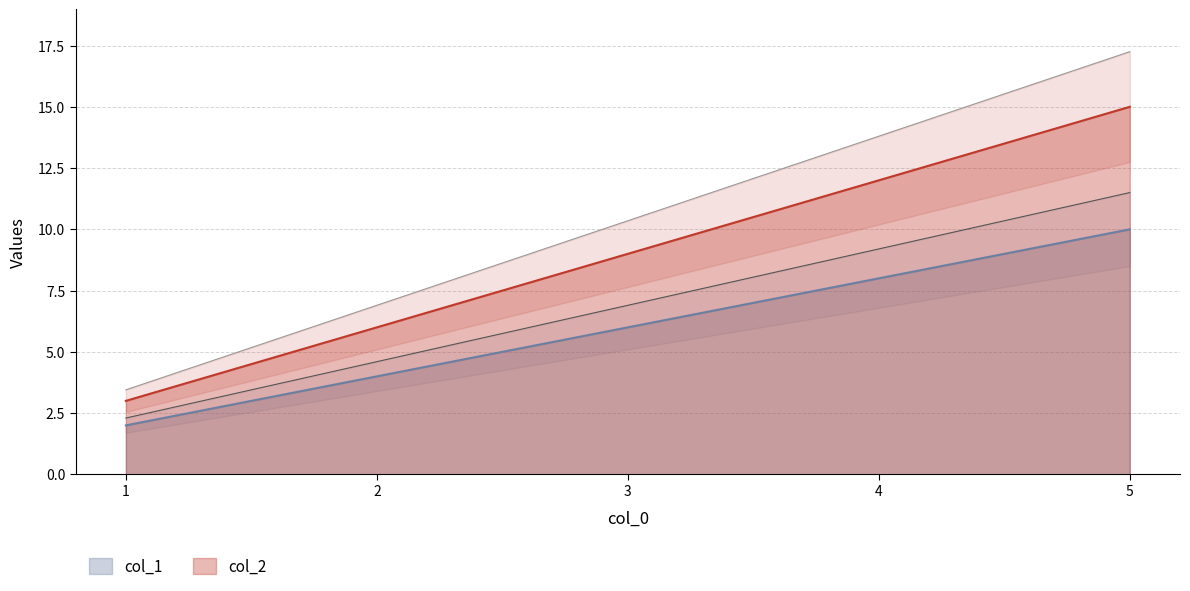

True or false: col_2 and col_1 cross at least once.

False